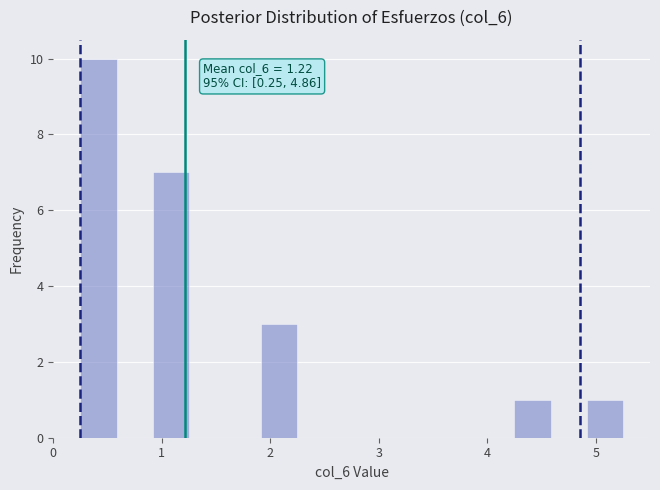

Around what value on the x-axis is the tallest bar? Give the approximate position of its centre, as read against the axis.

0.4